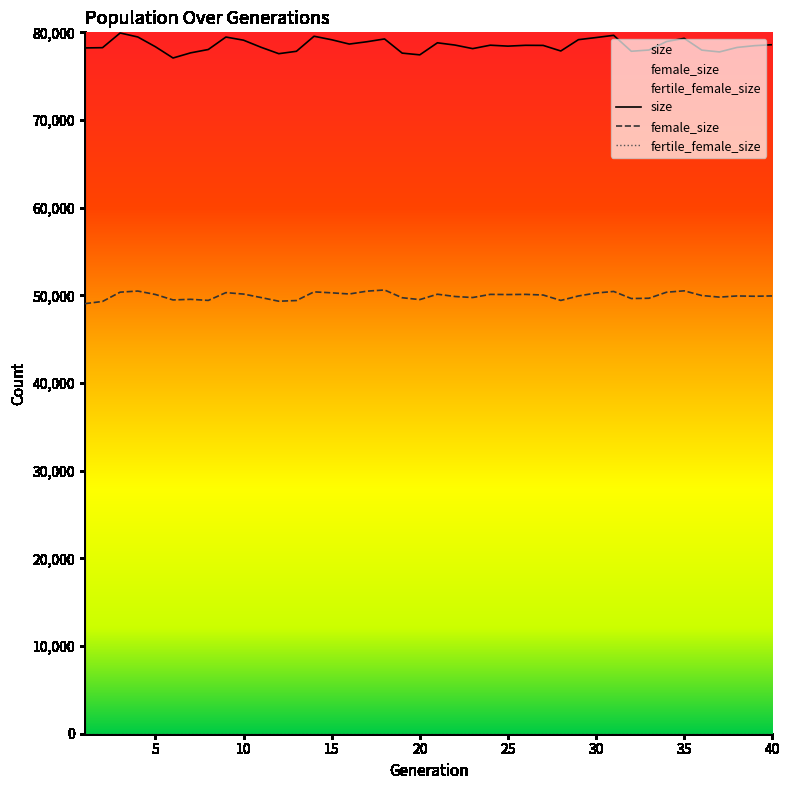

What is the greatest value displayed?

79925